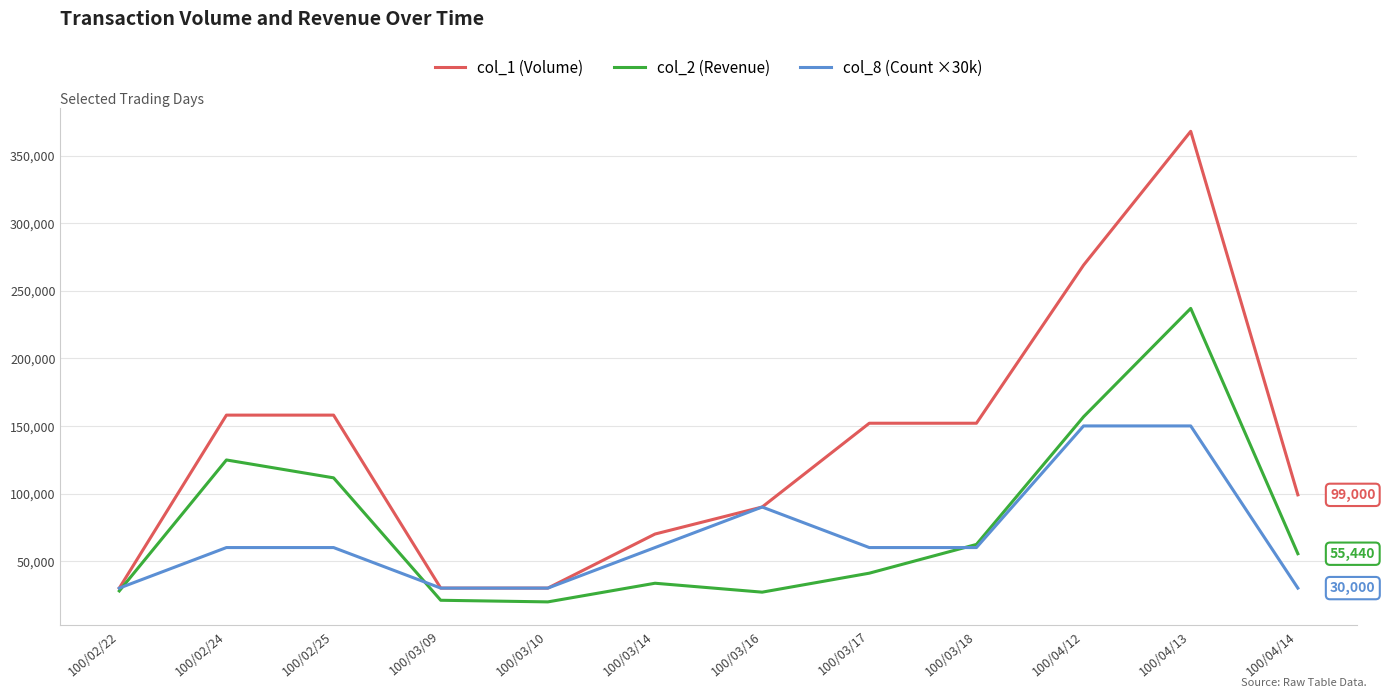

How many lines are shown in the chart?

3